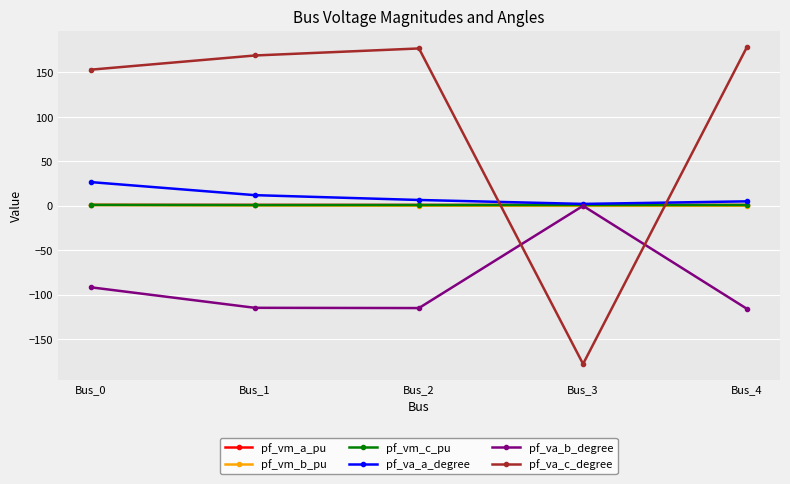

How many lines are shown in the chart?

6